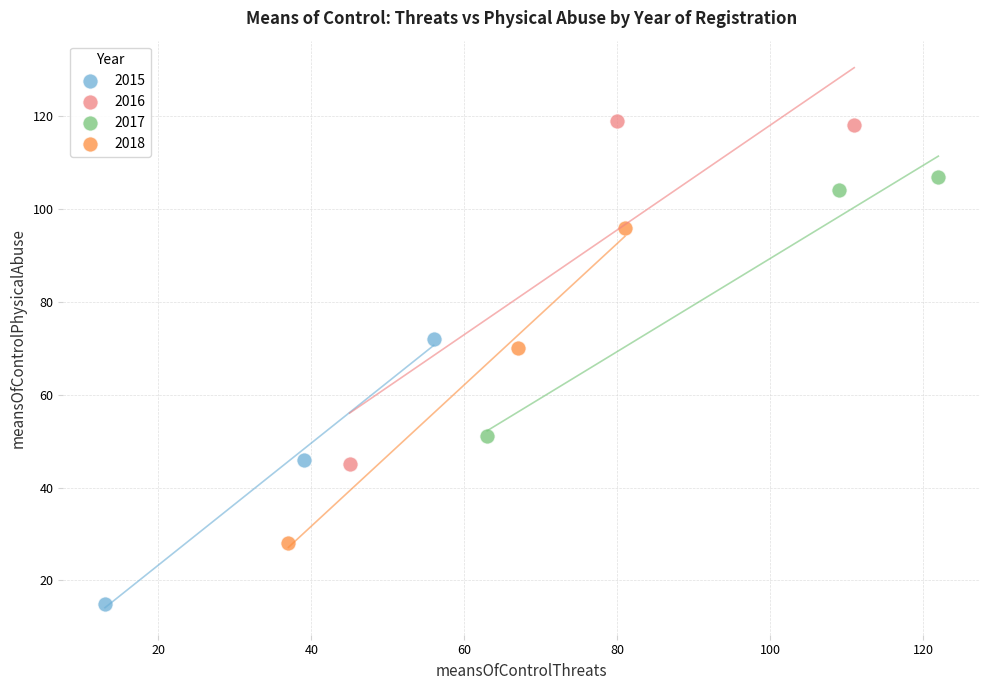

Which series reaches the minimum Y coordinate?

2015